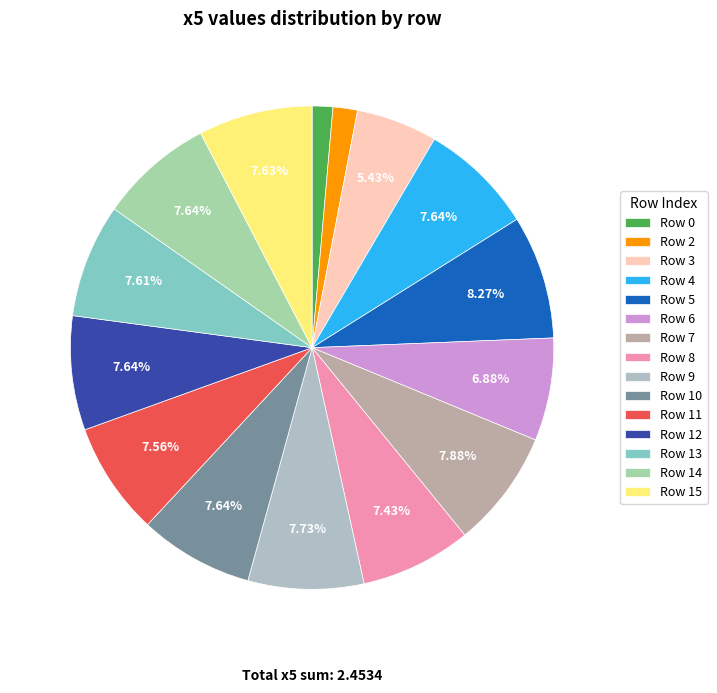

Does any single category account for the majority?

No